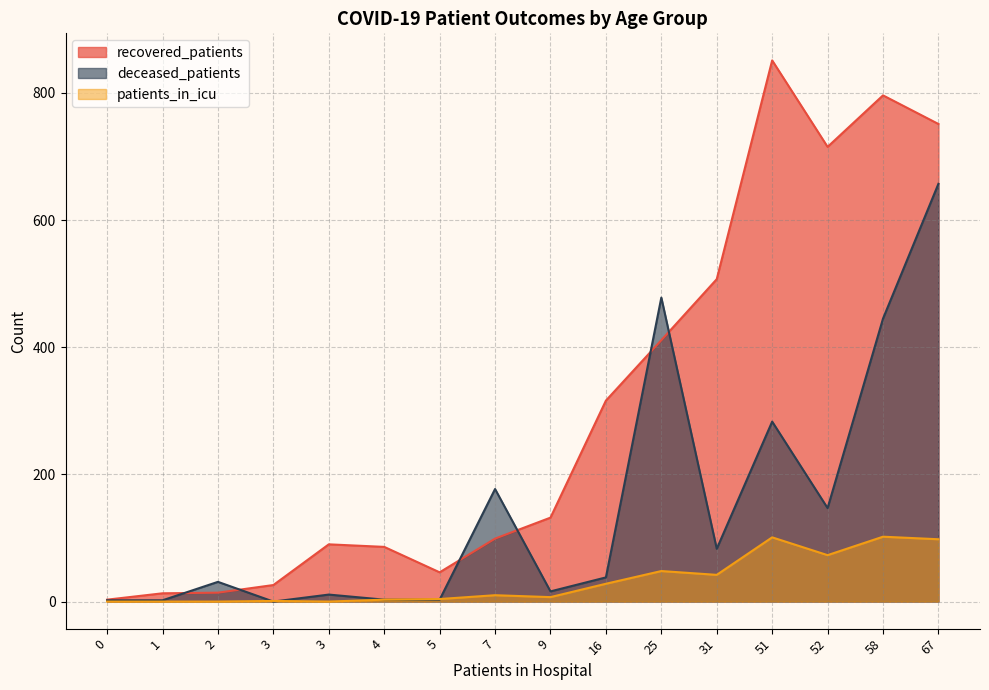

What is the difference between the maximum and minimum values in the recovered_patients series?

848